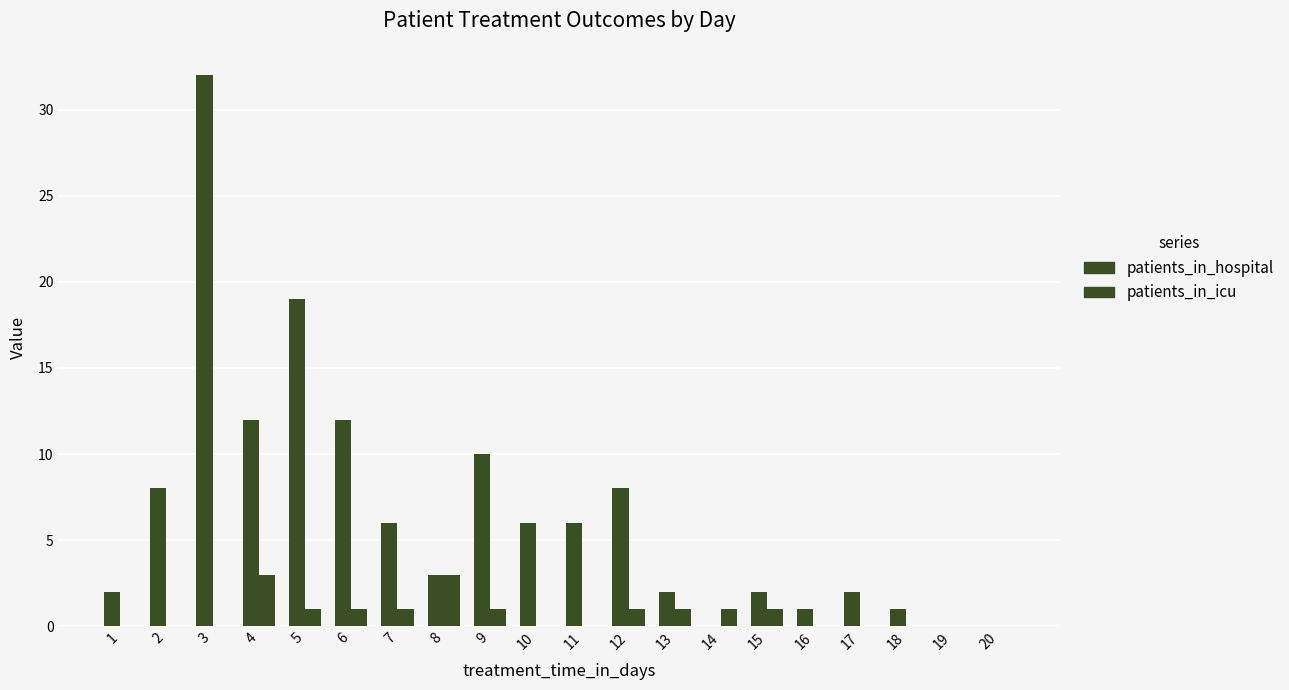

What is the value of the patients_in_hospital bar at the 13th from the left?

2